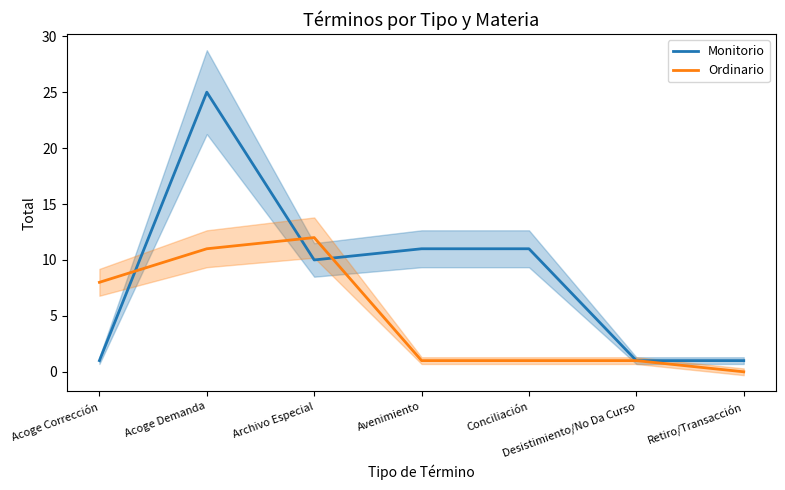

What are all the series names shown in the legend?

Monitorio, Ordinario